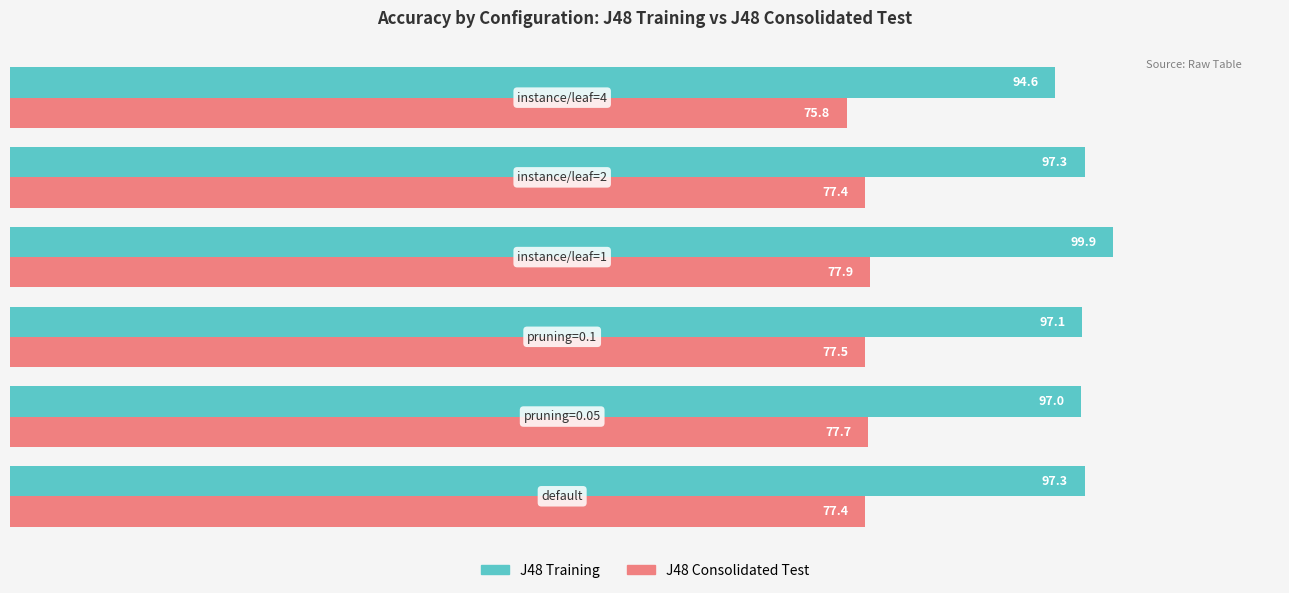

What is the average value of the J48 Consolidated Test series?

77.3